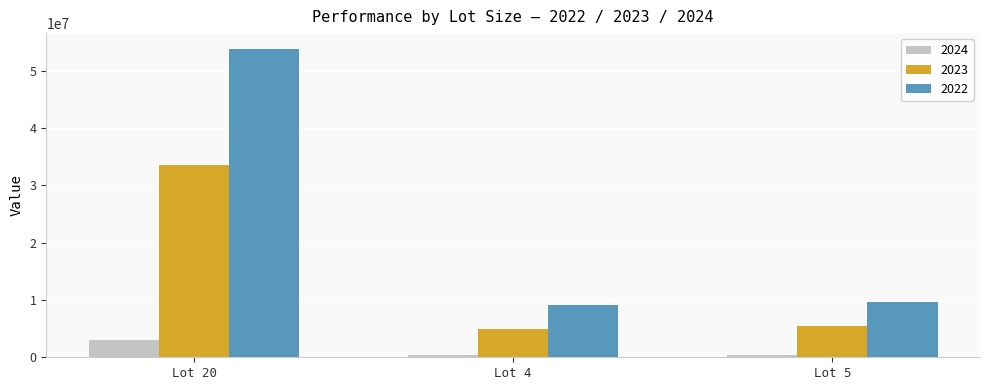

The value of 2022 at Lot 20 is 24360425.2. True or false?

False